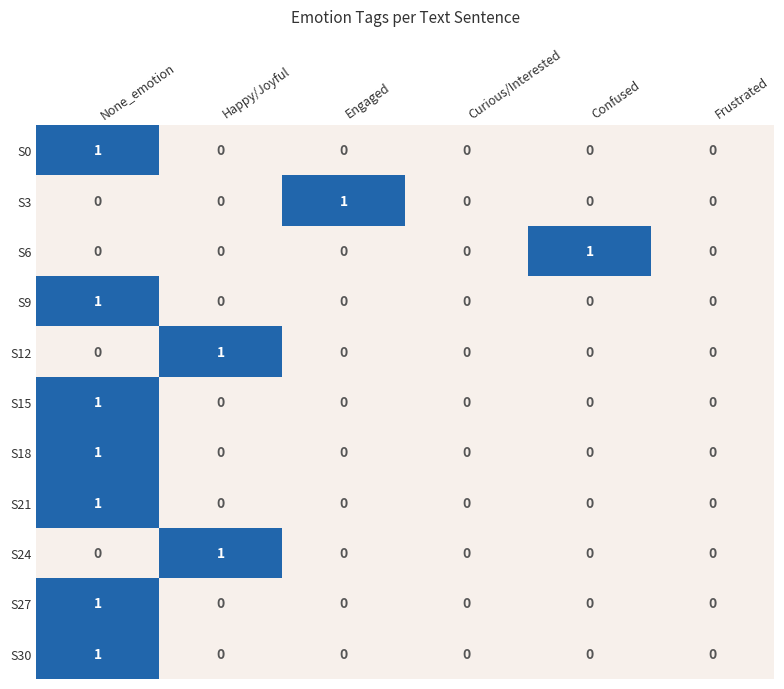

Is the value of S27 at Confused greater than the value of S18 at None_emotion?

No